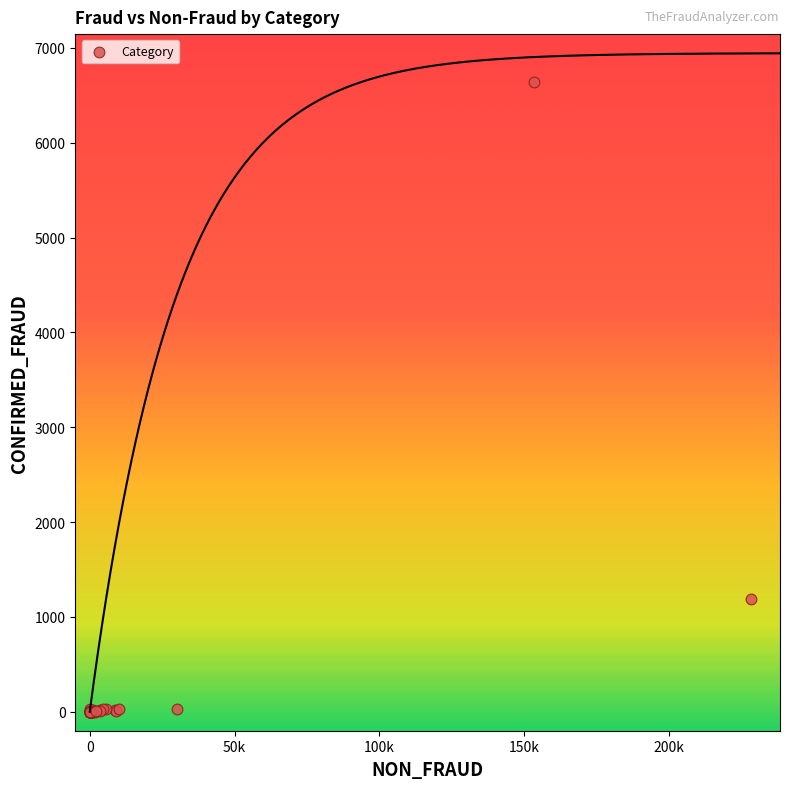

What Y value in the scatter plot is closest to 3322?

1193